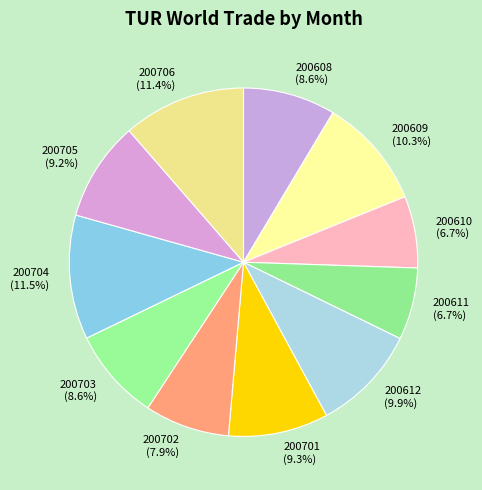

What is the ratio of the value at 200701 to the value at 200608?

1.1